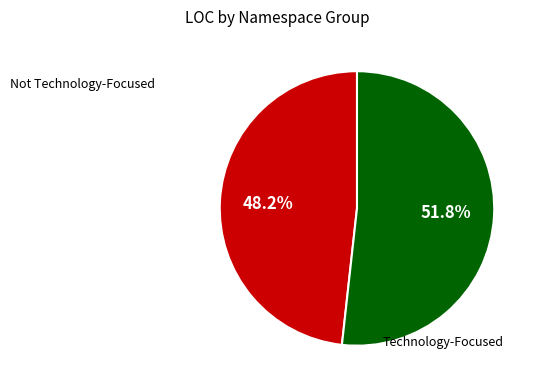

Does any single category account for the majority?

Yes